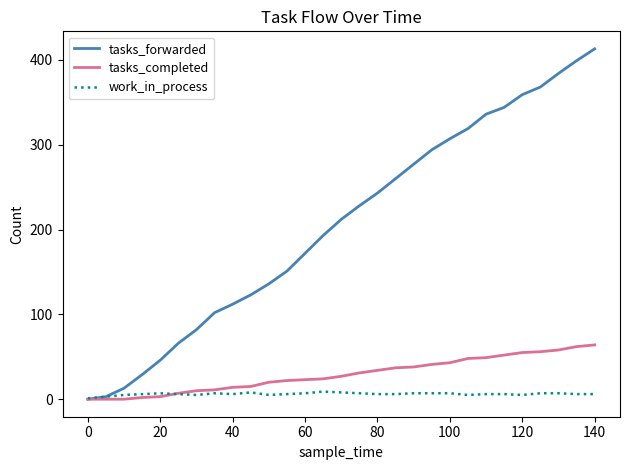

What is the sum of all tasks_forwarded values?

5971